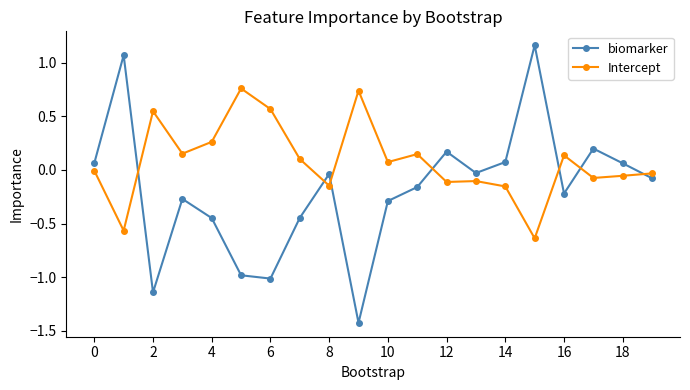

How many values in biomarker are below zero?

13